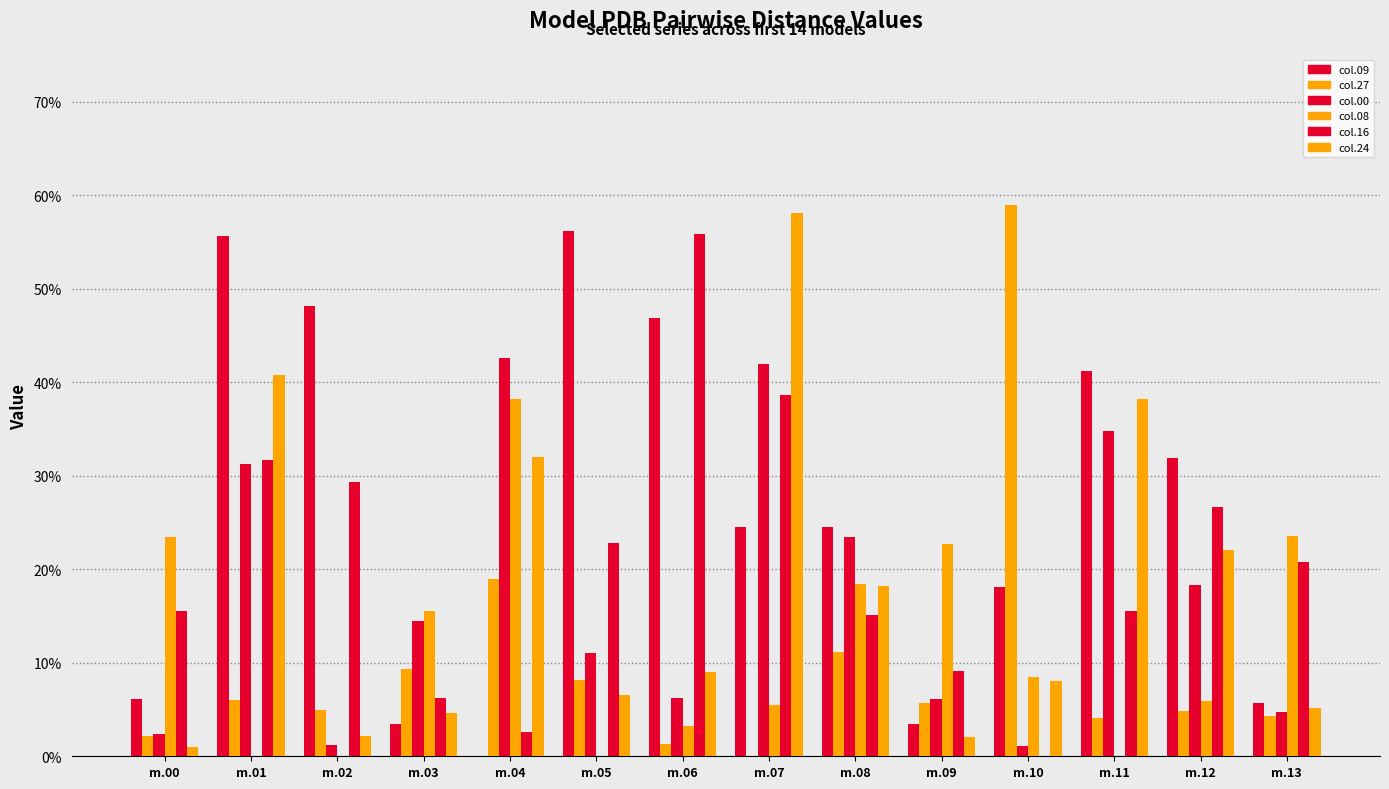

Are the bars horizontal?

No